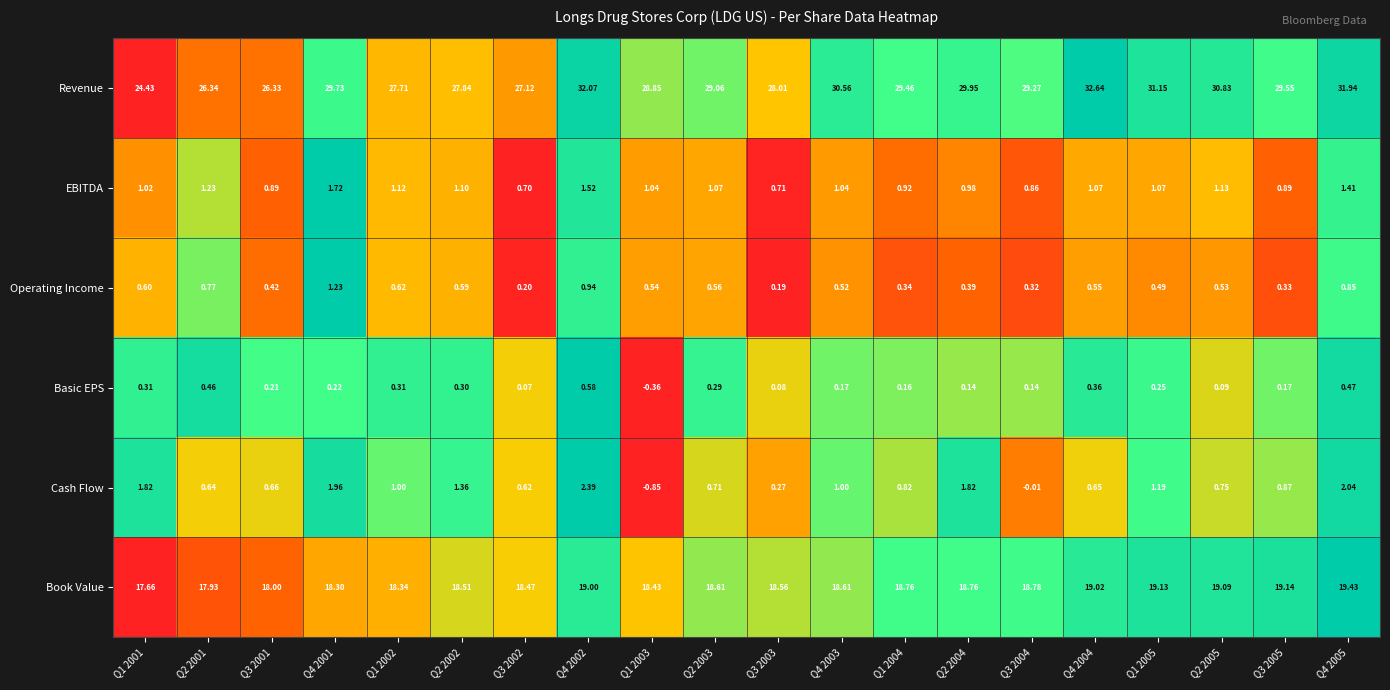

Which series changed the most between Q1 2003 and Q2 2005?

Revenue